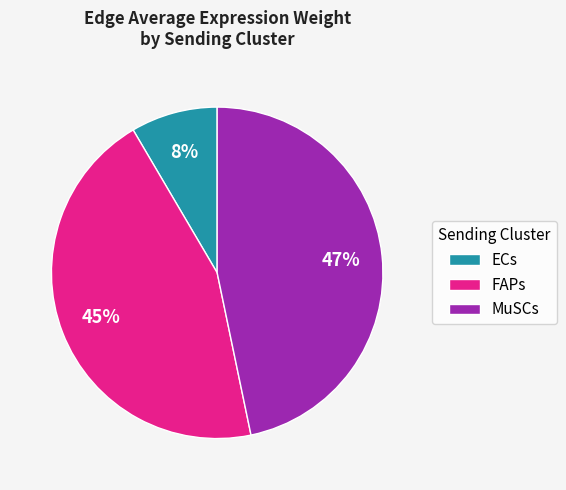

To the nearest percent, what percentage of the pie is ECs?

8%